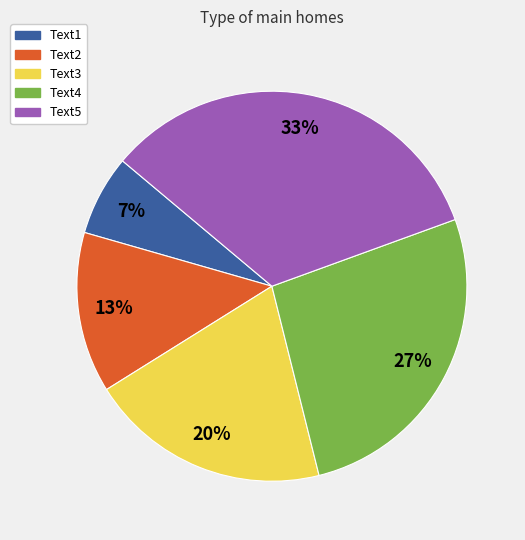

Is the sum of Text3 and Text2 greater than half?

No